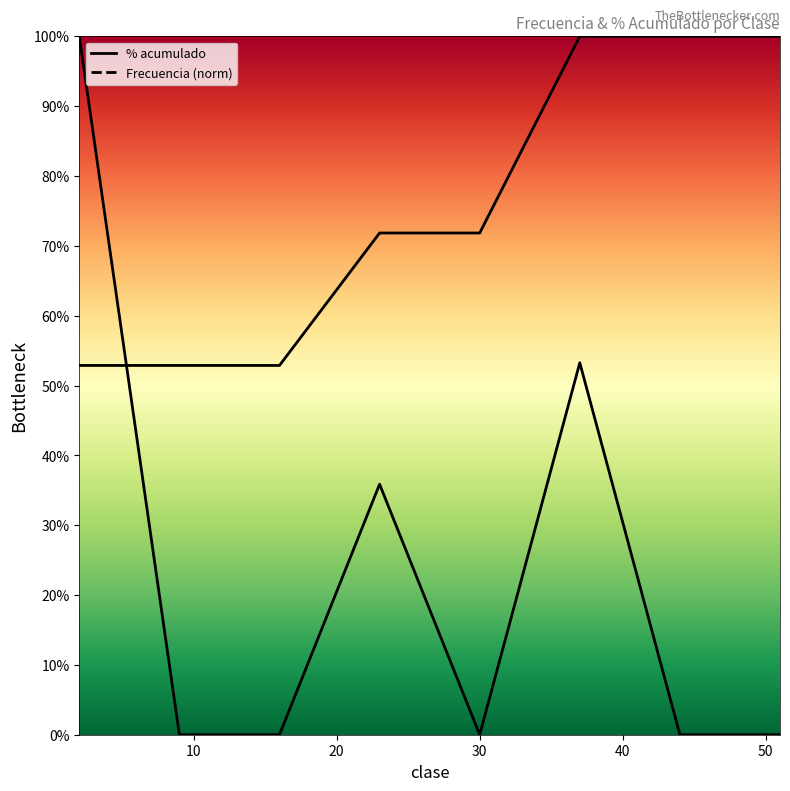

Which category has the lowest value in the Frecuencia series?

9